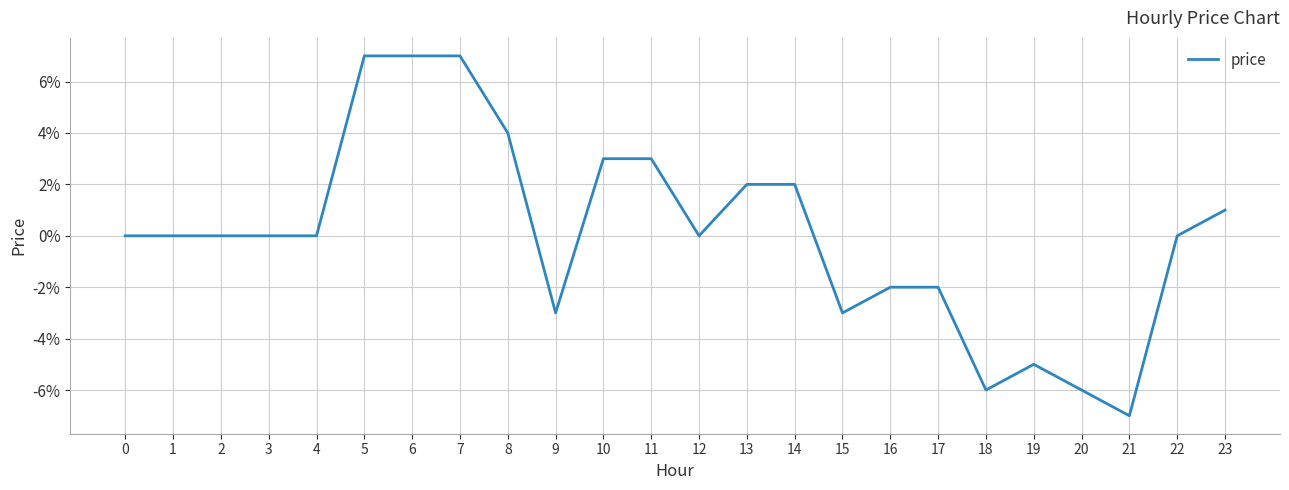

Is this an area chart (filled region under the line)?

No